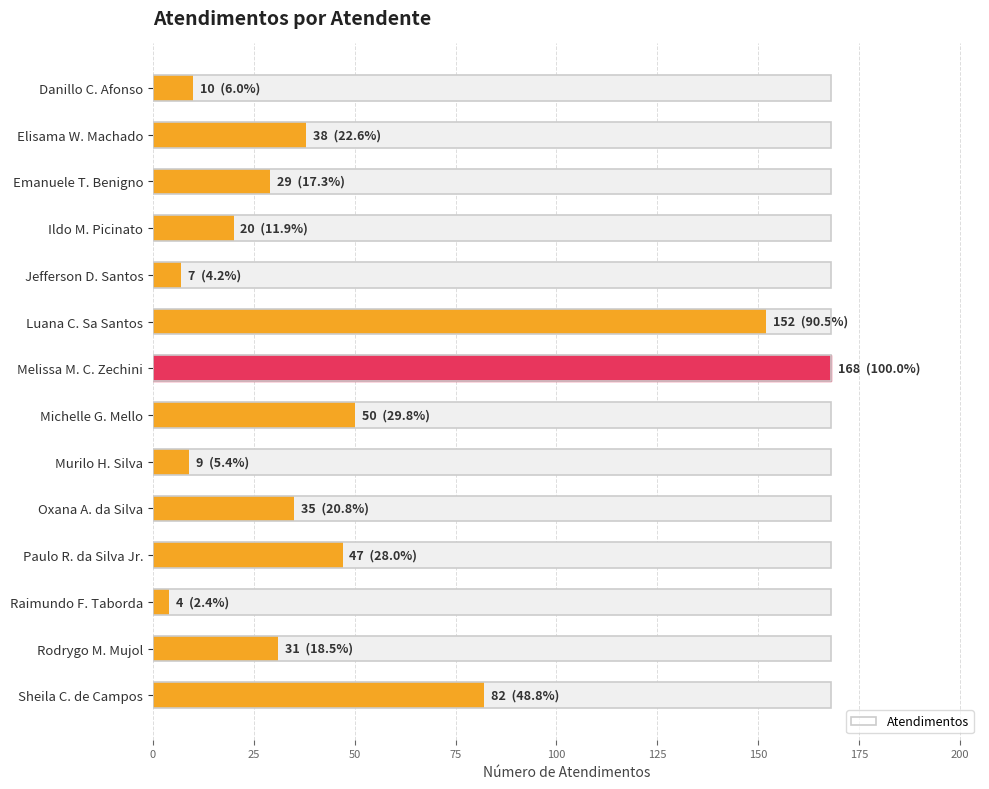

What is the label of the 12th bar from the right?

Emanuele T. Benigno